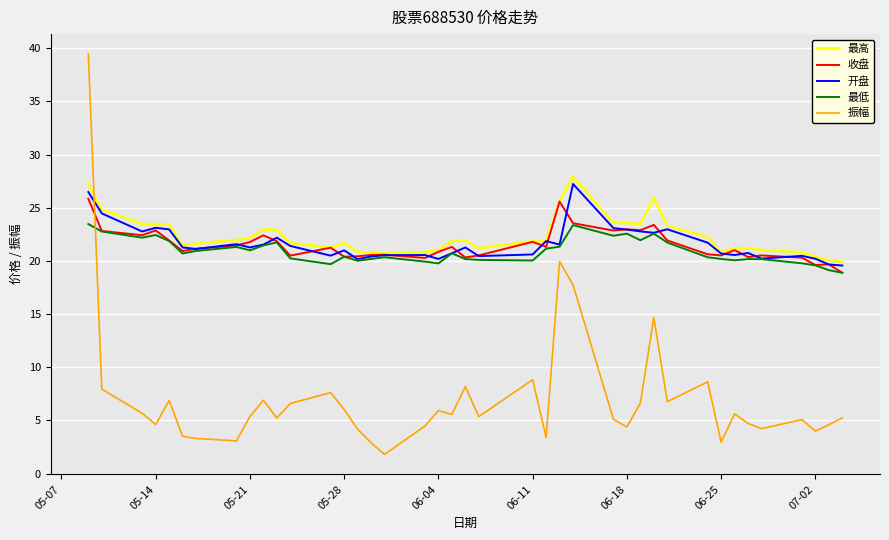

True or false: 振幅 and 最高 intersect in this chart.

True